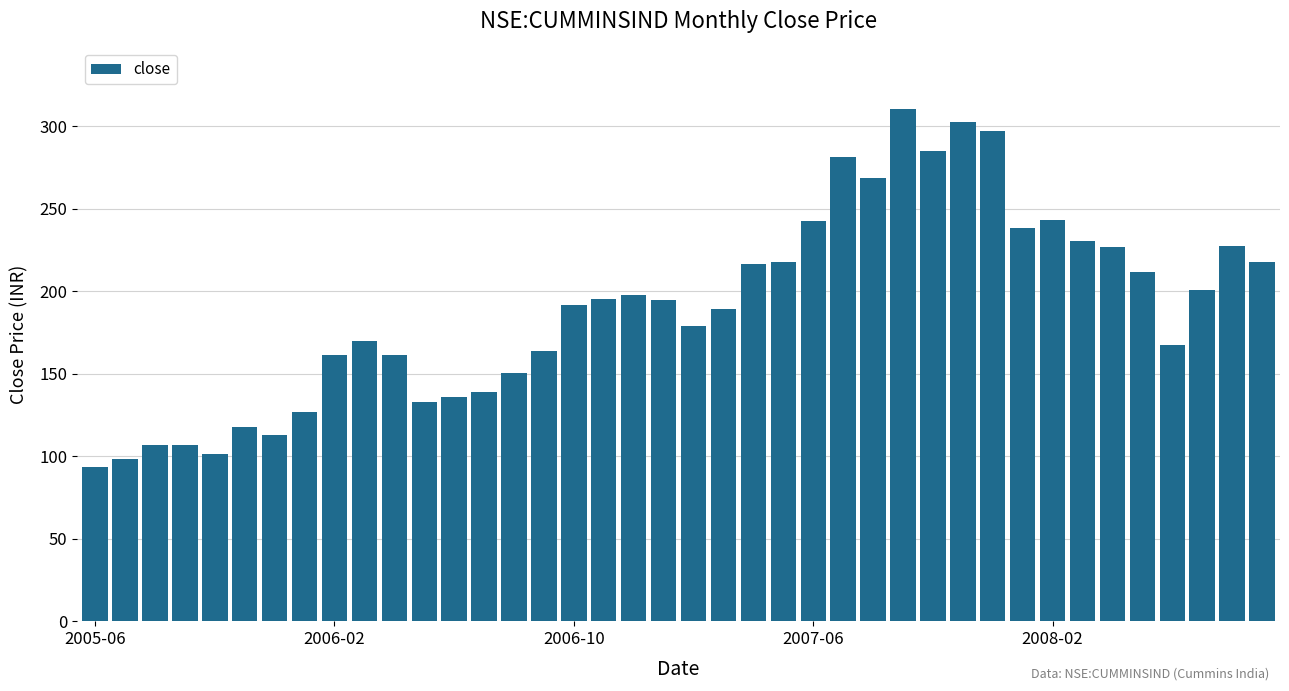

What is the minimum value shown in the chart?

93.7